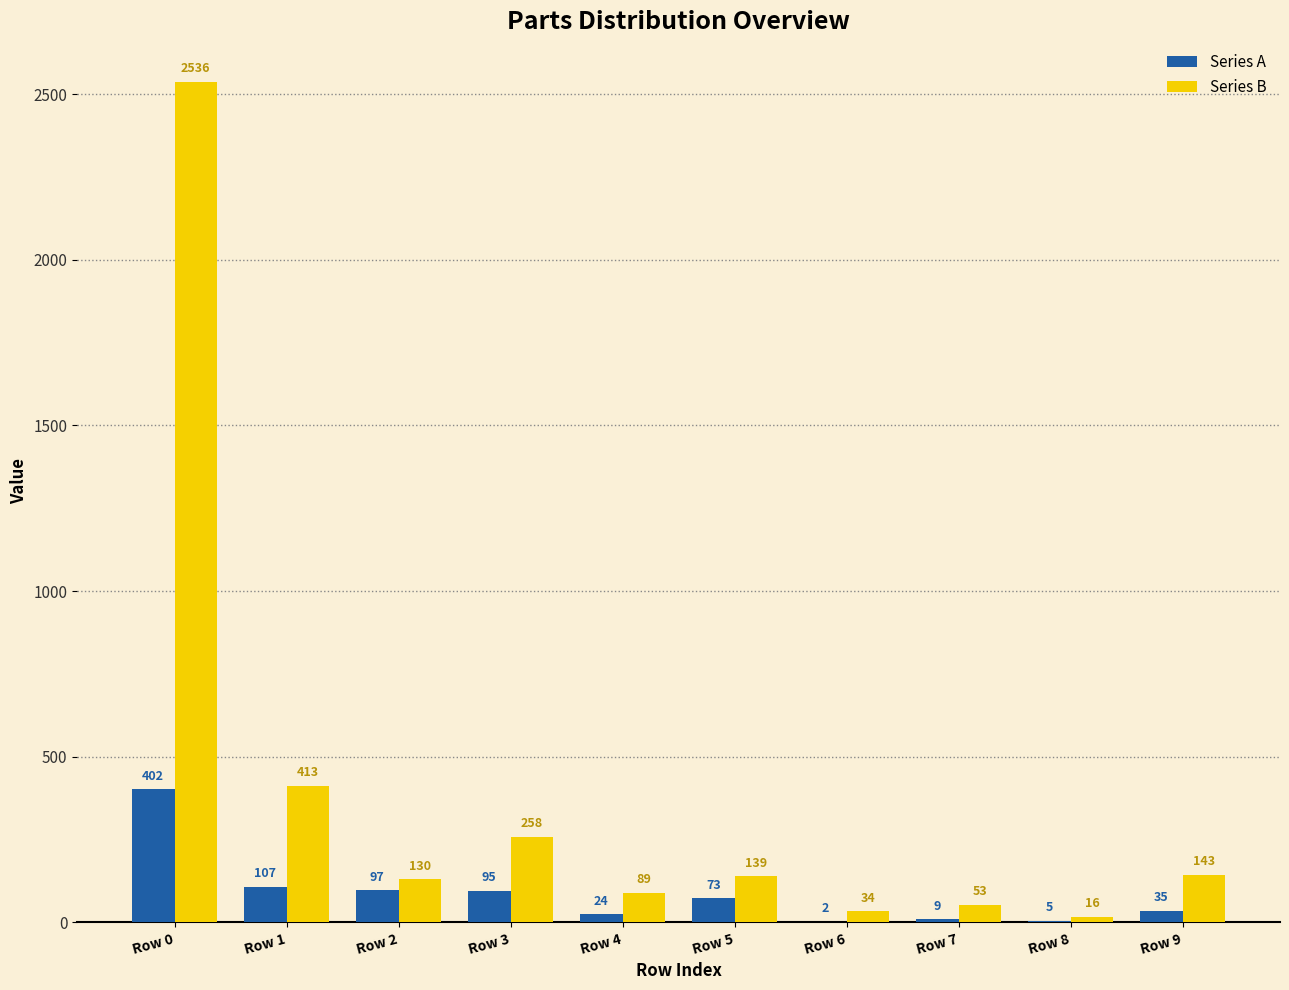

Which series changed the most between Row 1 and Row 9?

Series B